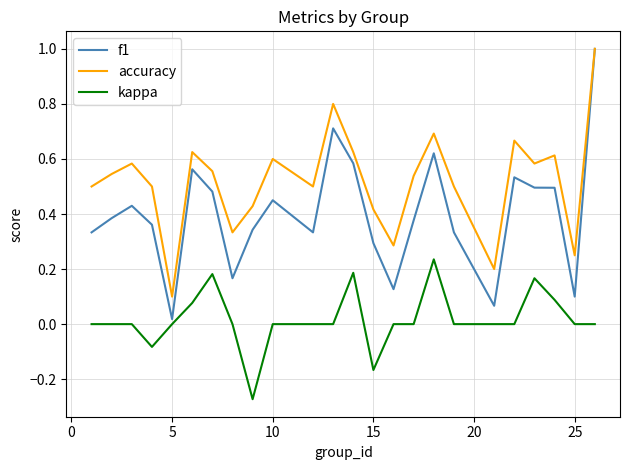

True or false: kappa has more than 2 interior local peaks.

True